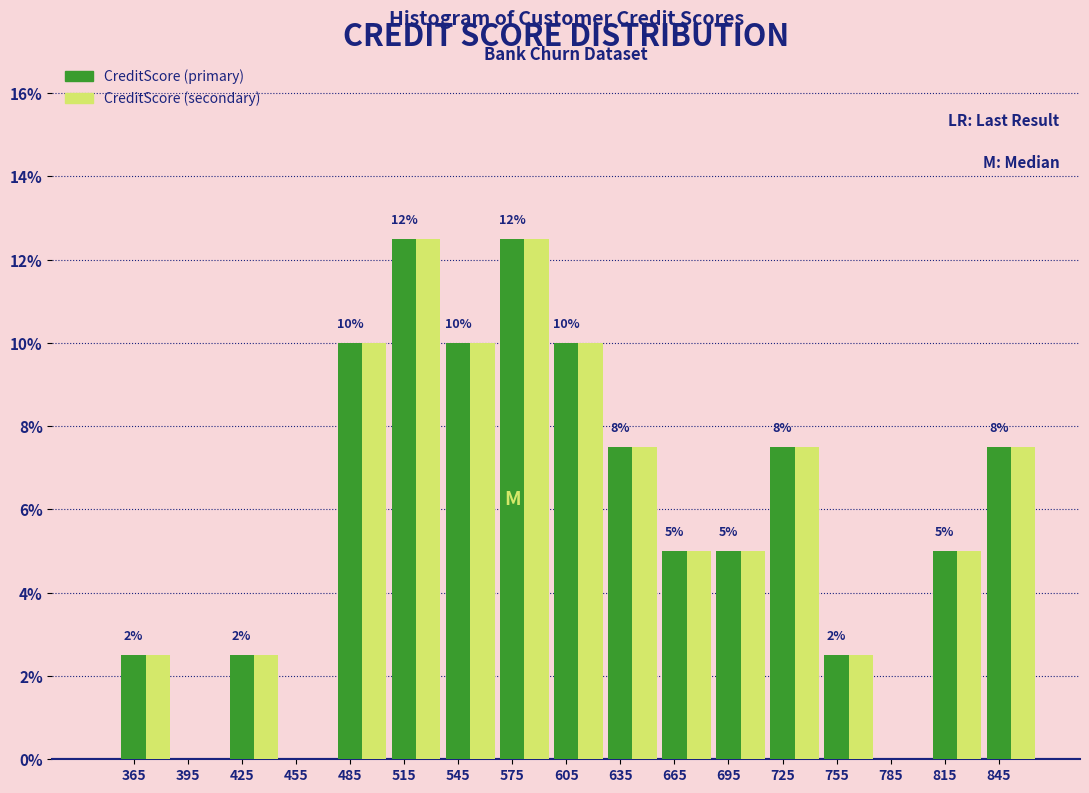

What is the maximum value for CreditScore (secondary)?

12.5